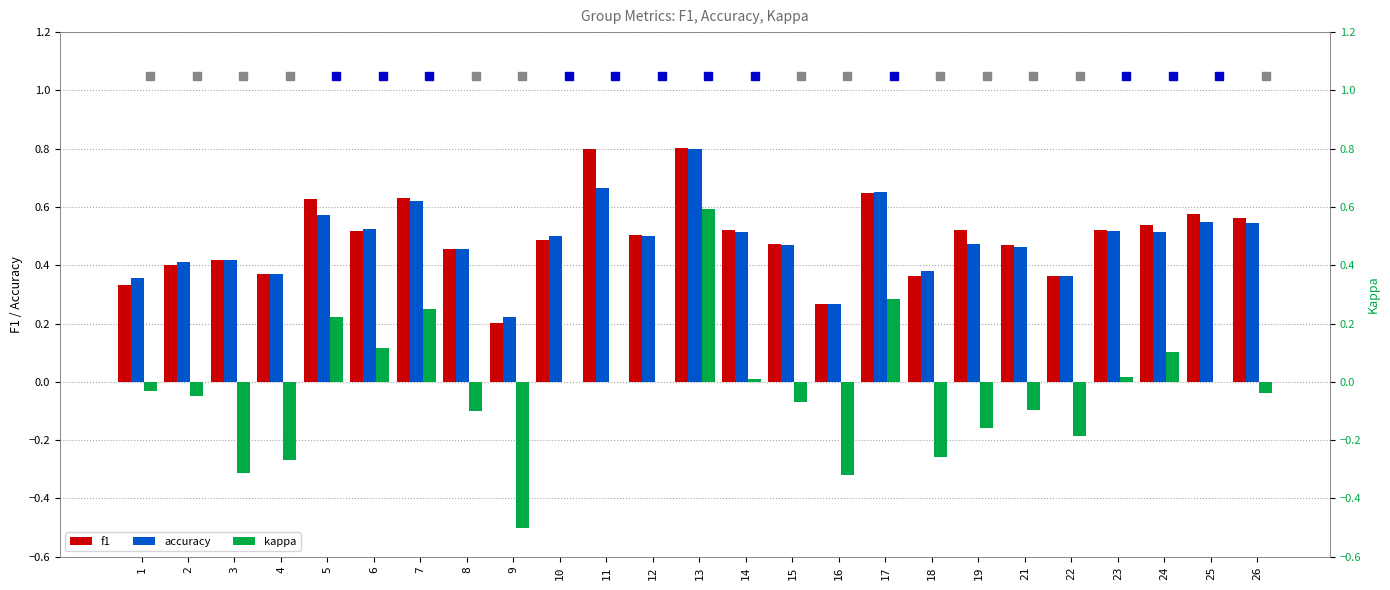

What is the average value of the f1 series?

0.5